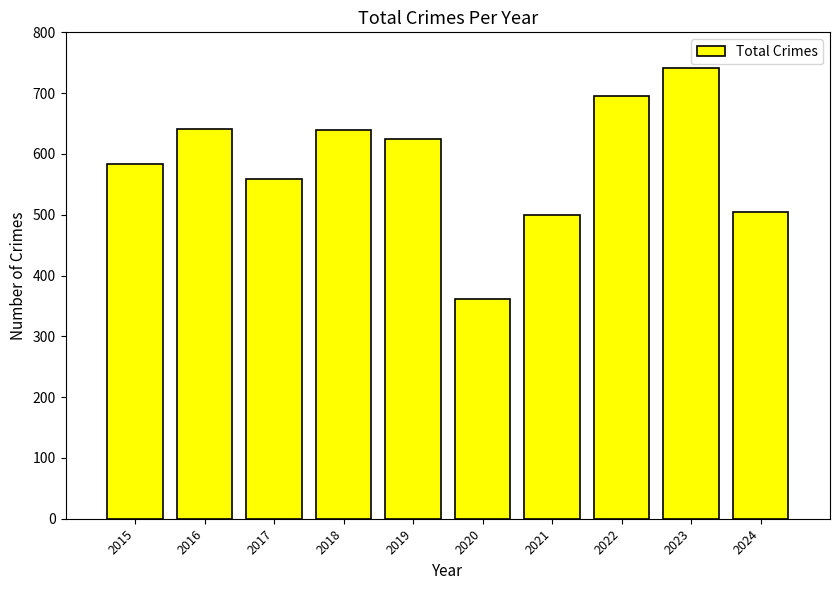

What is the ratio of the value at 2019 to the value at 2018?

1.0